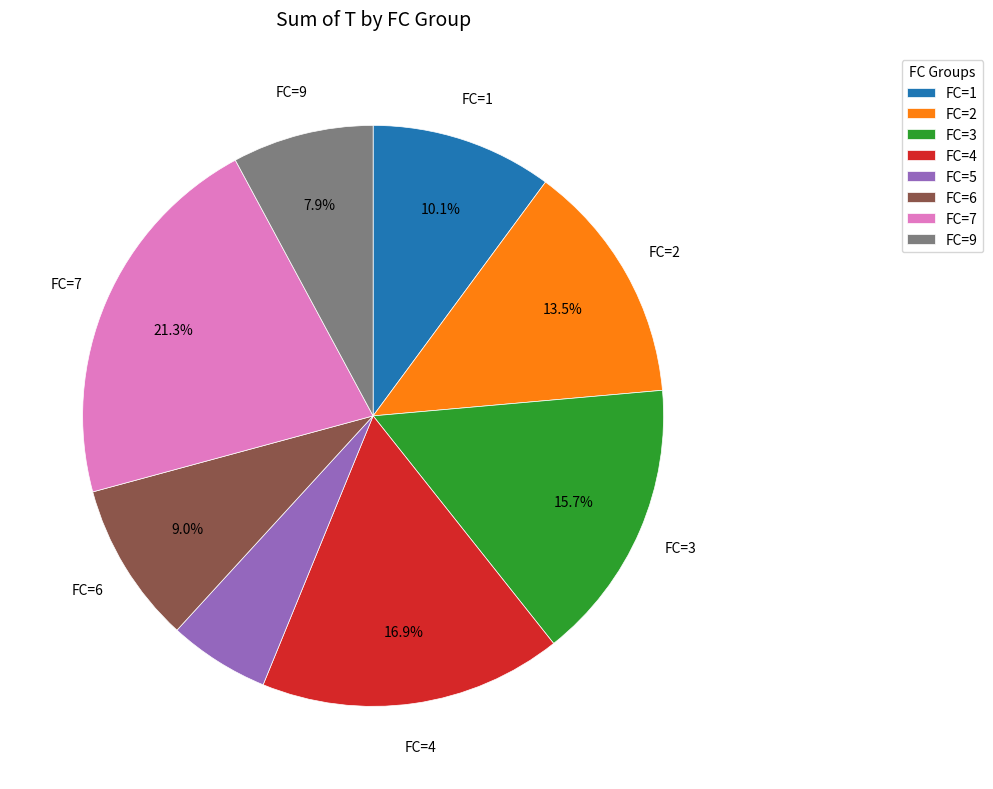

Is there a majority slice in this chart?

No